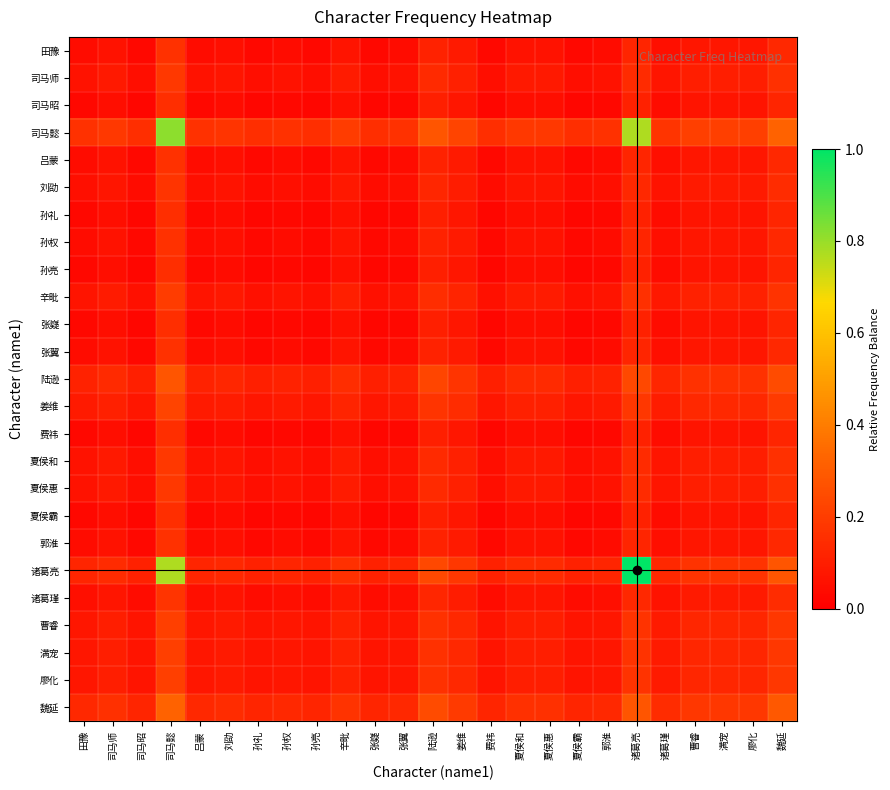

What is the total value across all series at 孙亮?

1.3